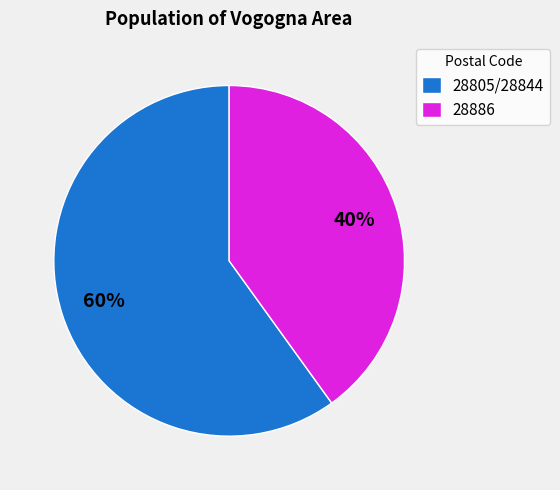

How many slices are in this pie chart?

2